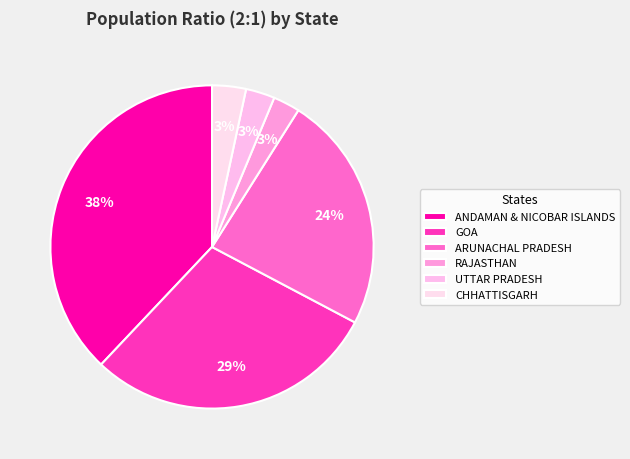

Is it true that ARUNACHAL PRADESH is 37% of the pie?

False